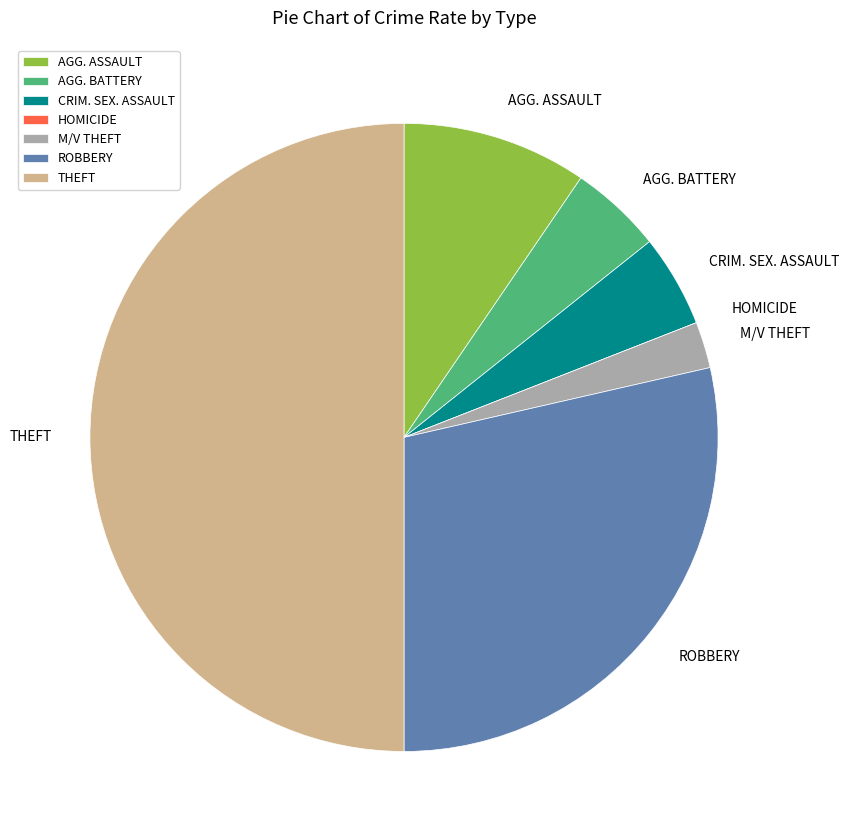

Is AGG. BATTERY the majority of the pie?

No